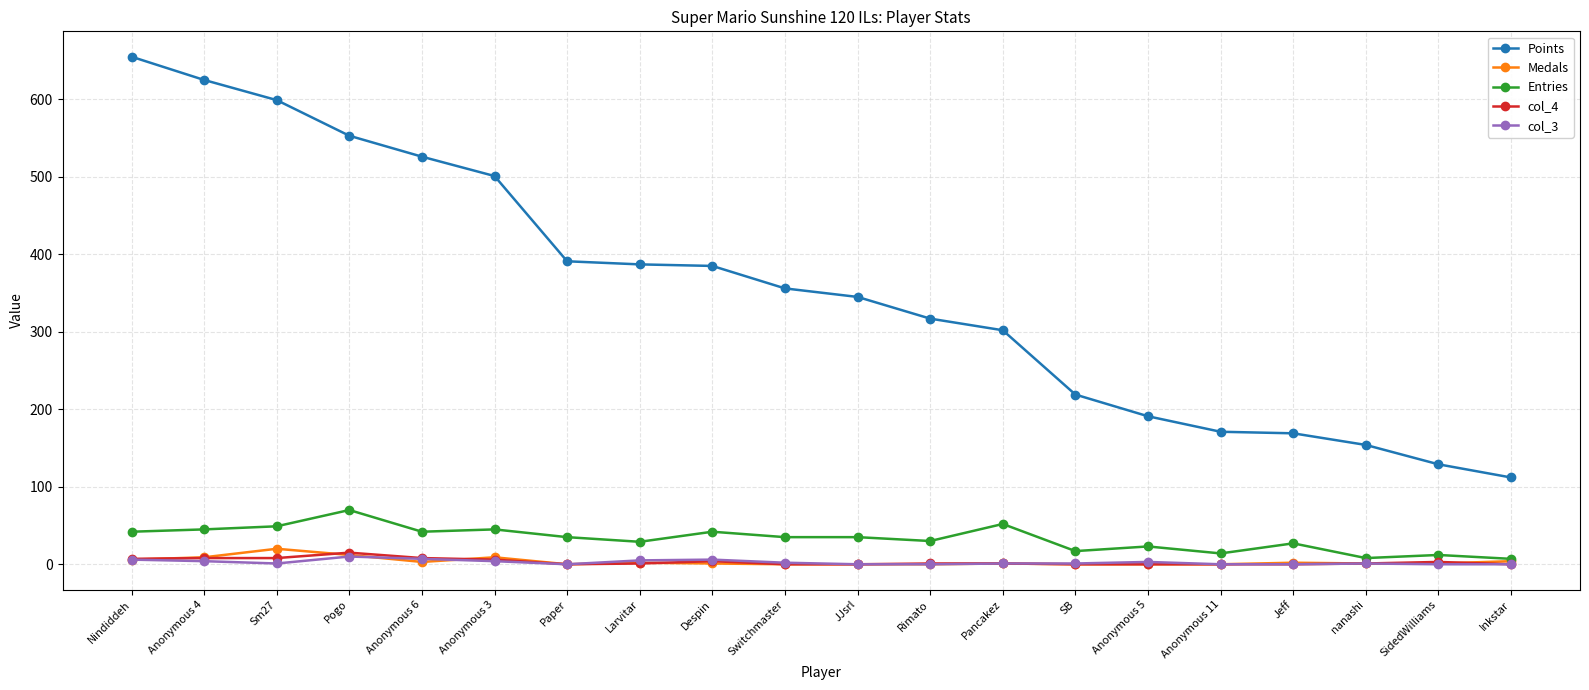

What is the highest value of the Medals series?

20